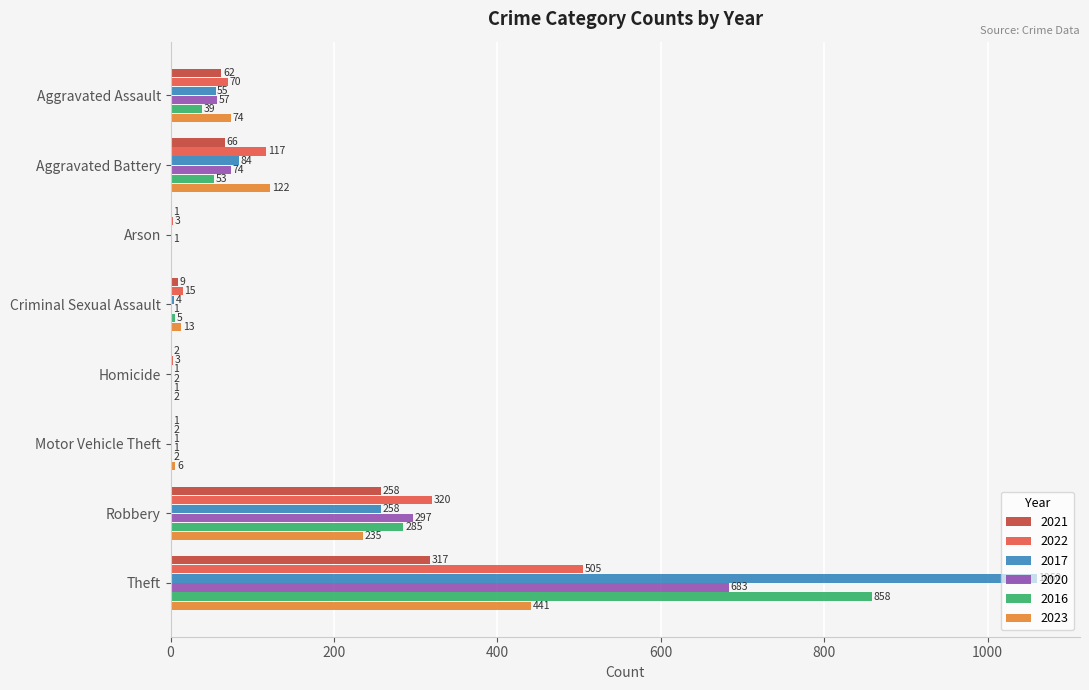

Which series changed the most between Motor Vehicle Theft and Theft?

2017